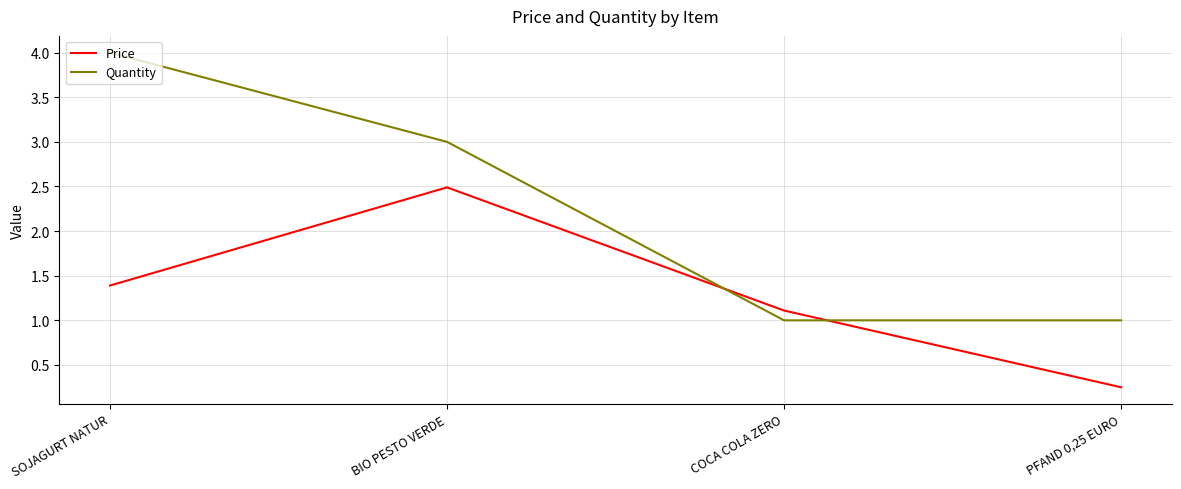

Does the chart display data point markers on the line(s)?

No